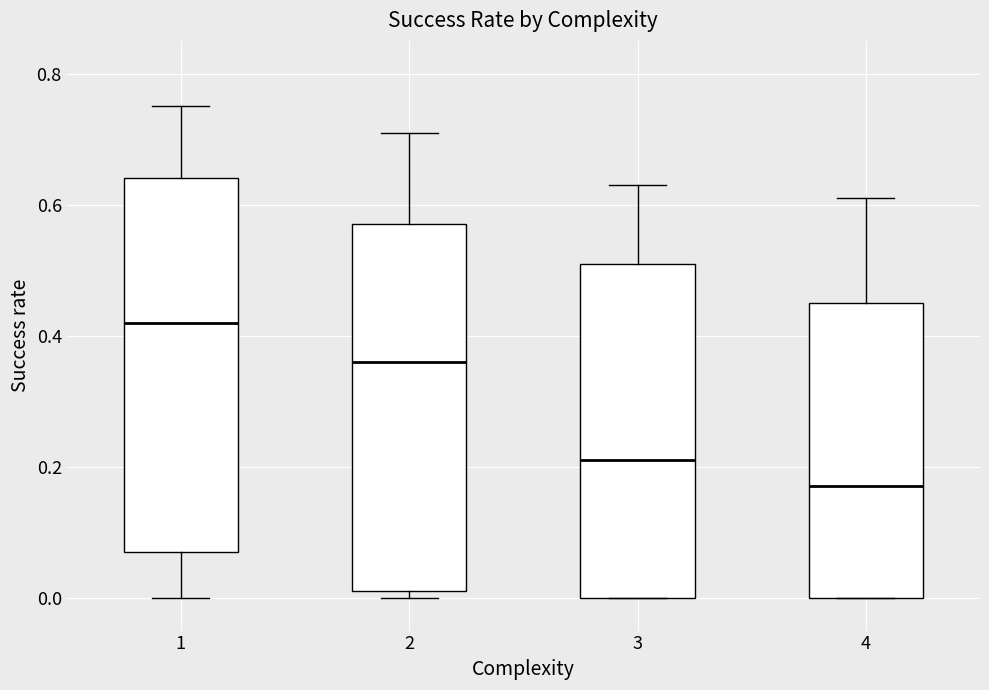

Reading left to right, transcribe this box plot: for each box, give where its median line is, the range the box spans, and where its two whiskers end, as read against the y-axis. The values are not printed on the chart, so give them approximately, as read against the axis.

1: median 0.42, box 0.08 to 0.64, whiskers 0.00 to 0.76
2: median 0.36, box 0.02 to 0.58, whiskers 0.00 to 0.72
3: median 0.22, box 0.00 to 0.52, whiskers 0.00 to 0.64
4: median 0.18, box 0.00 to 0.46, whiskers 0.00 to 0.62